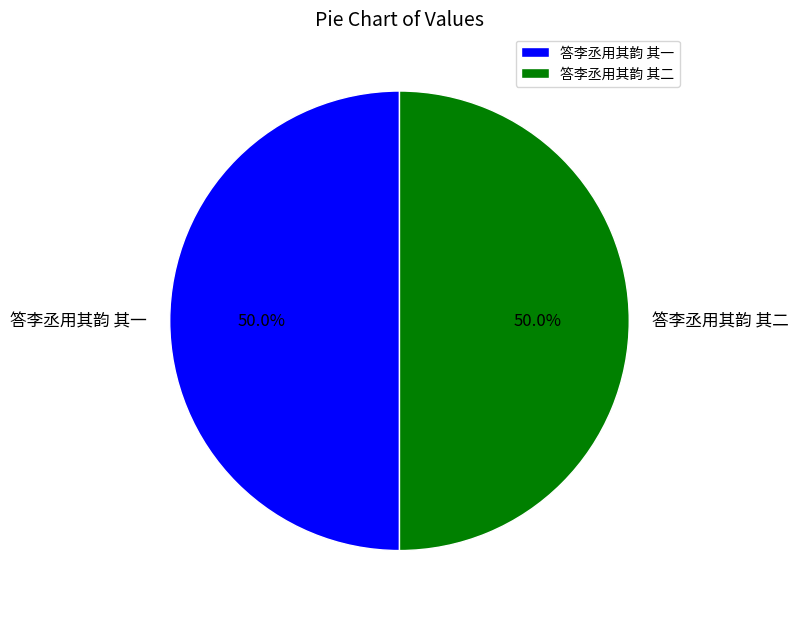

Is the sum of 答李丞用其韵 其一 and 答李丞用其韵 其二 greater than half?

Yes